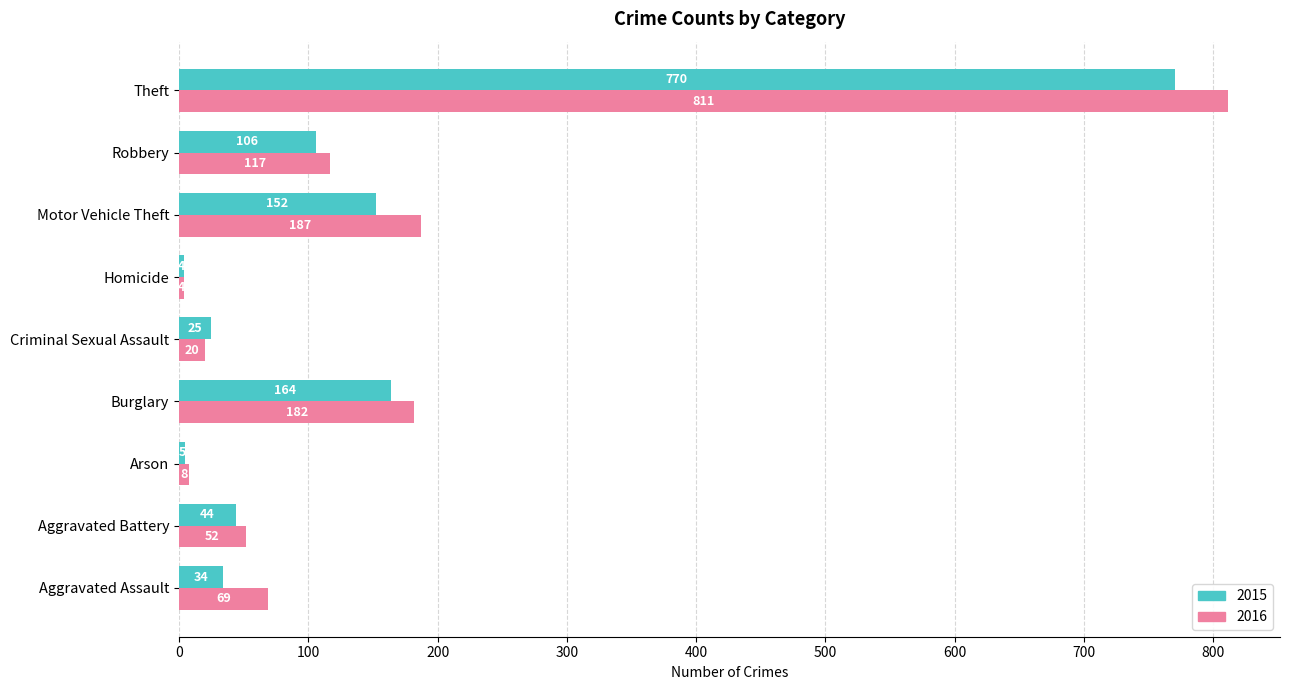

Between Motor Vehicle Theft and Robbery, which series saw the biggest shift?

2016